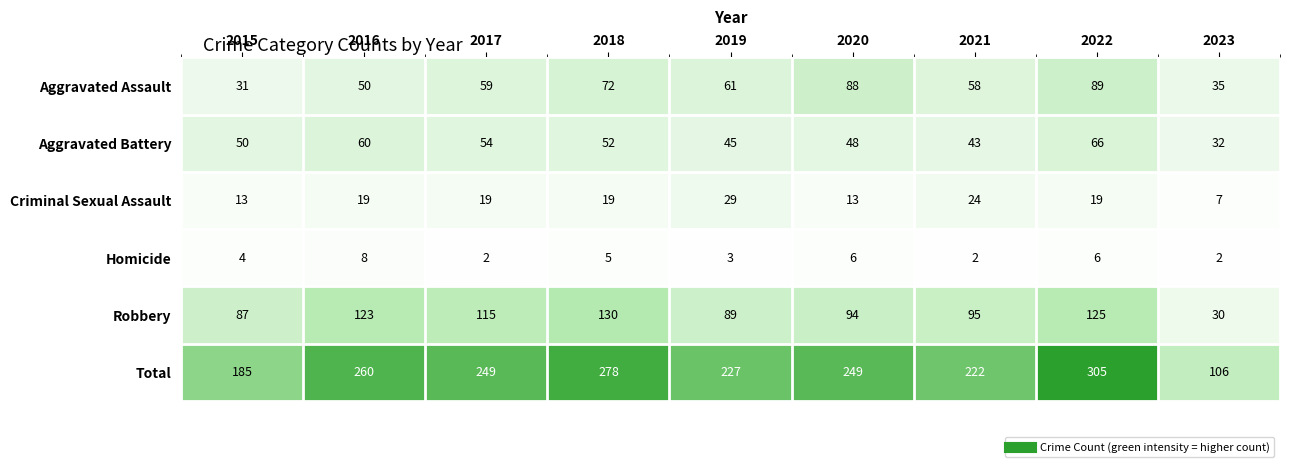

What is the difference between the maximum and second lowest values in the Homicide series?

6